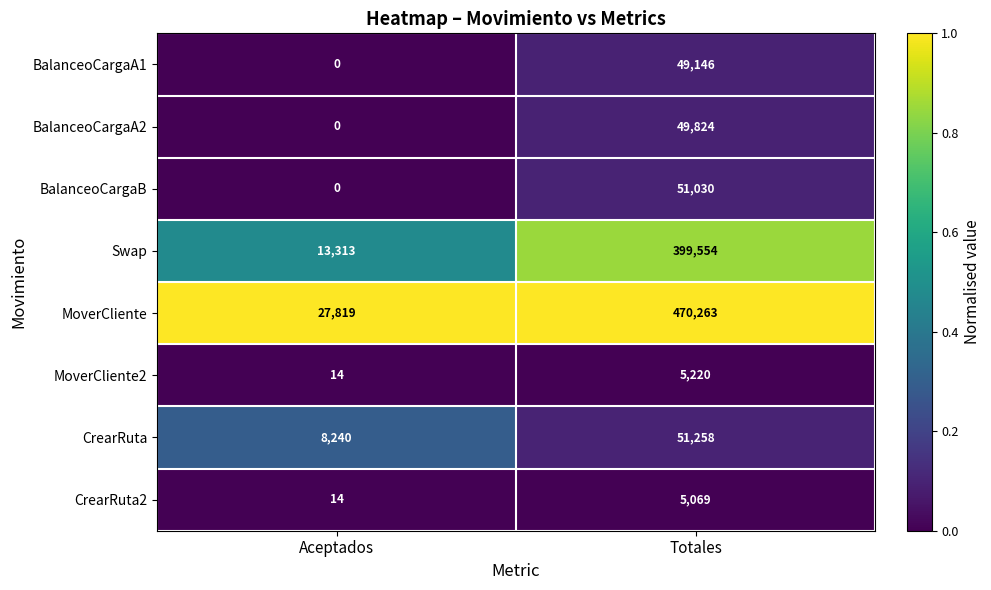

Reading left to right, what are all the values shown in this chart?

BalanceoCargaA1: 0	49146
BalanceoCargaA2: 0	49824
BalanceoCargaB: 0	51030
Swap: 13313	399554
MoverCliente: 27819	470263
MoverCliente2: 14	5220
CrearRuta: 8240	51258
CrearRuta2: 14	5069